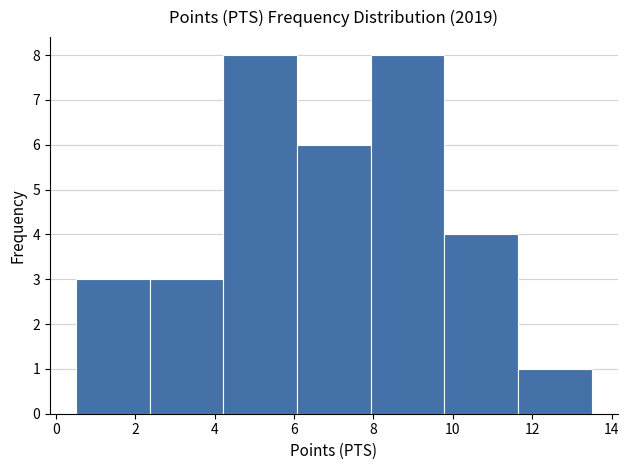

Reading left to right, transcribe this chart: for each bar, give the range it covers on the x-axis and its height. Neither the bar edges nor the heights are printed on the chart, so give them approximately, as read against the axes.

0.6 to 2.4: 3
2.4 to 4.2: 3
4.2 to 6.0: 8
6.0 to 8.0: 6
8.0 to 9.8: 8
9.8 to 11.6: 4
11.6 to 13.6: 1